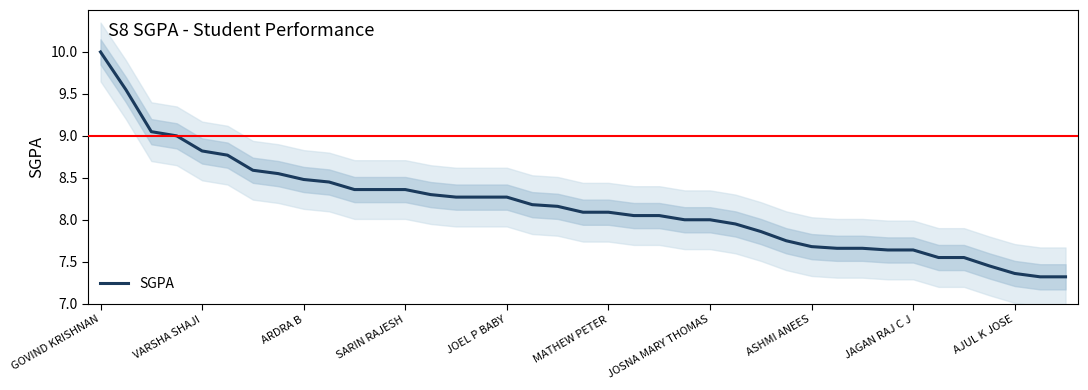

What is the maximum value shown in the chart?

10.0